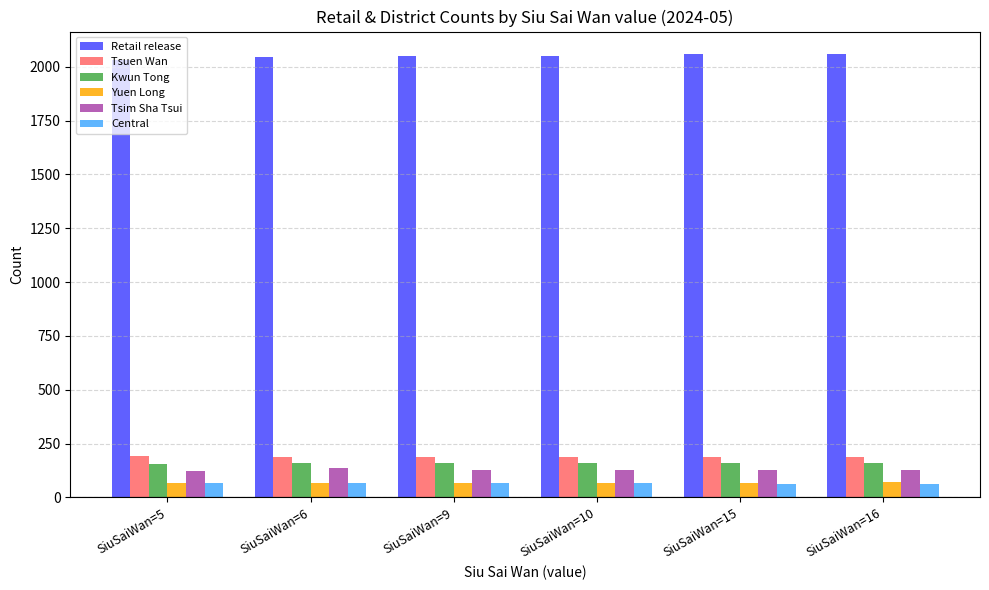

Which series has the largest total across all categories?

Retail release